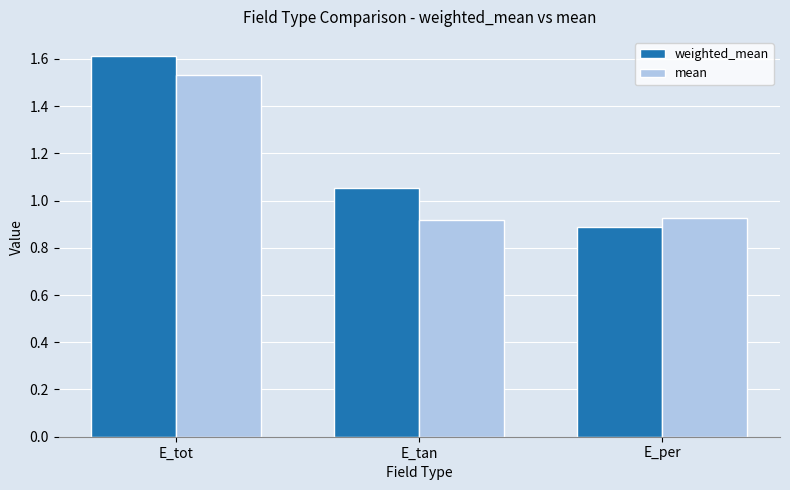

True or false: weighted_mean has a value of 1.6 at E_per.

False